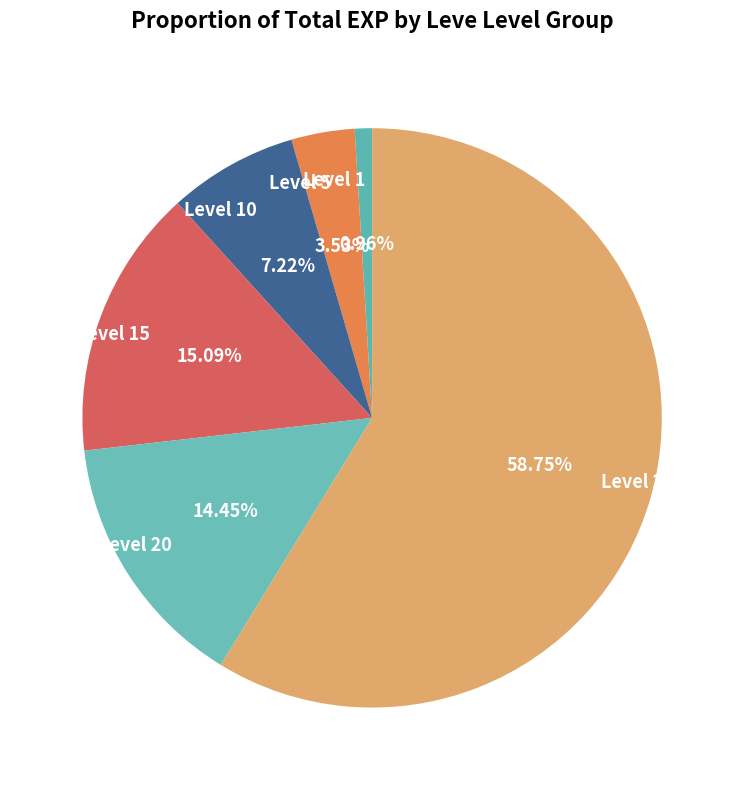

How many slices are in this pie chart?

6